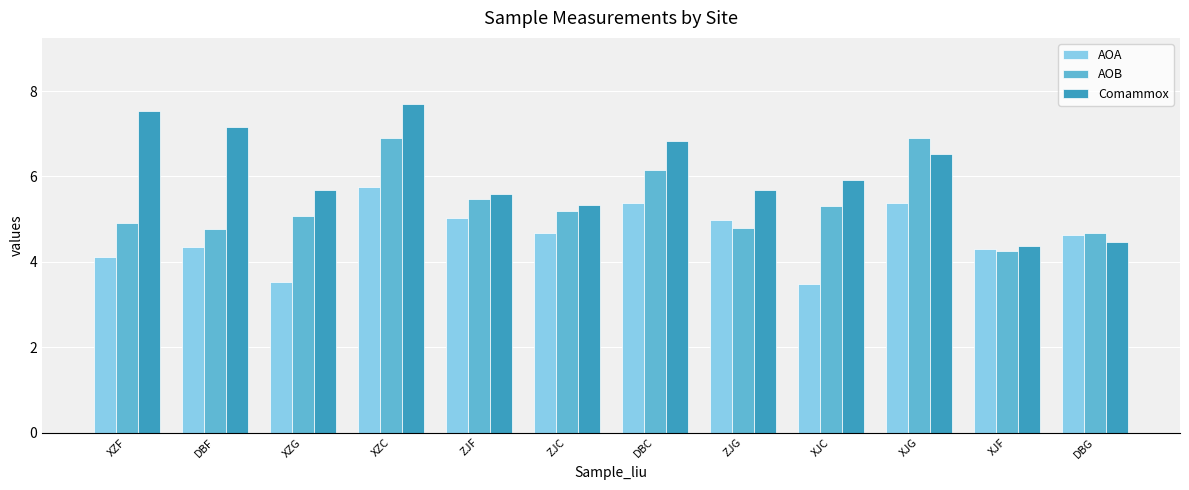

At how many categories does at least one series exceed 6?

5